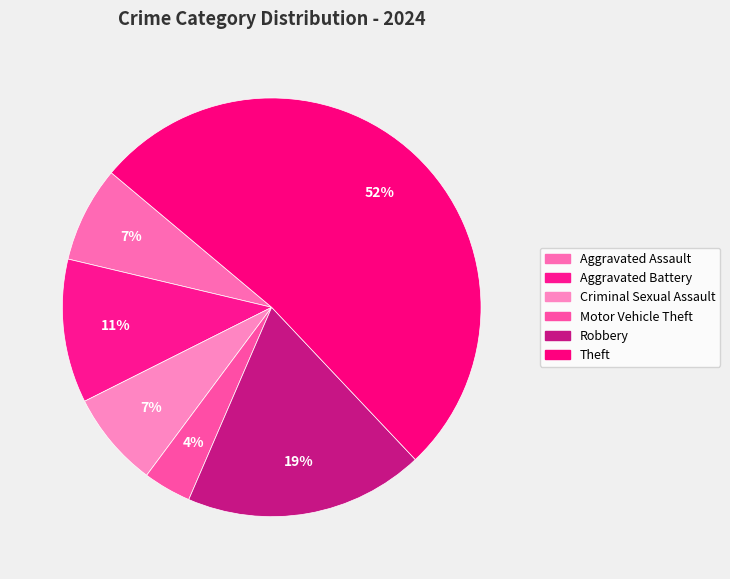

Approximately how many times larger is the value at Criminal Sexual Assault compared to Robbery?

0.4